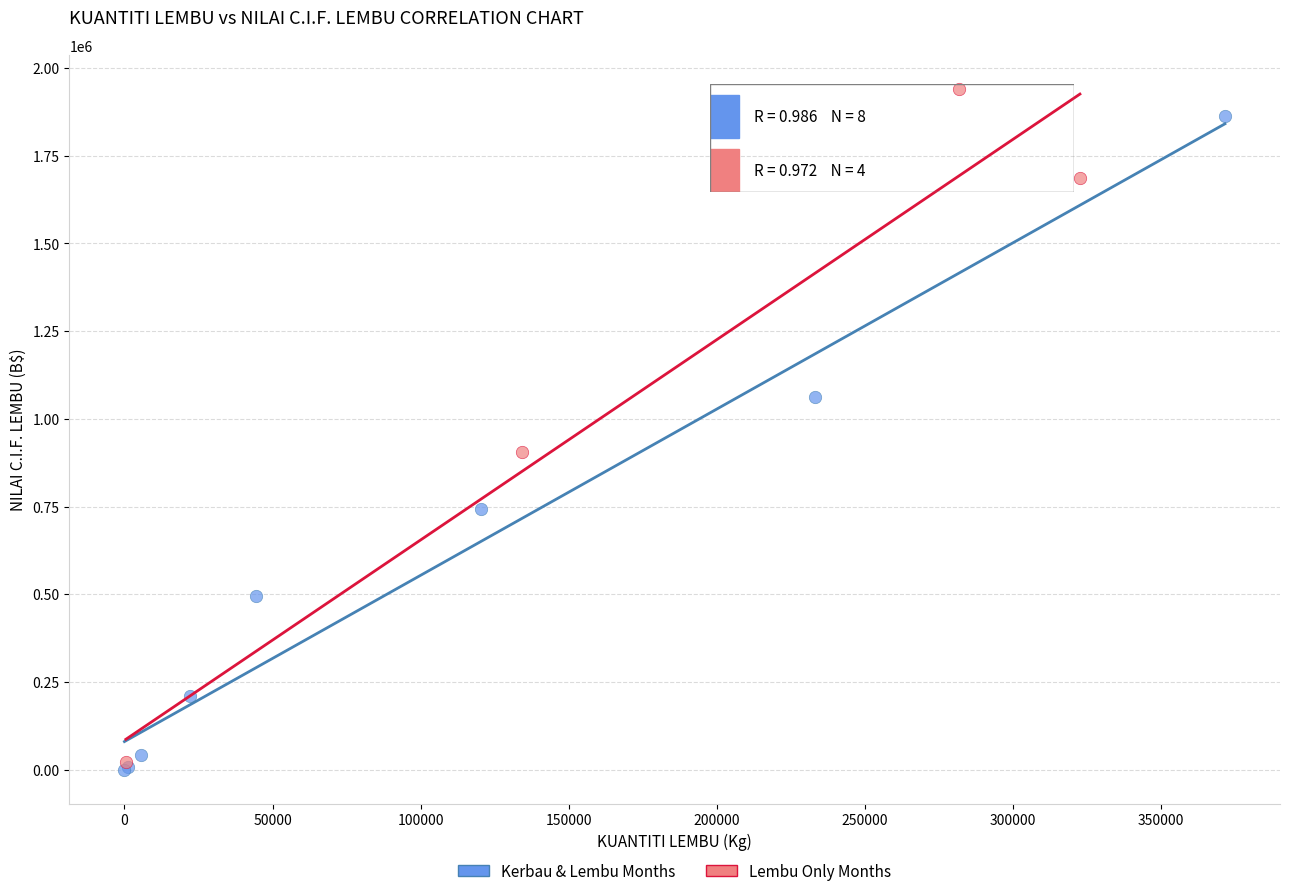

What are all the series names shown in the legend?

Kerbau & Lembu Months, Lembu Only Months